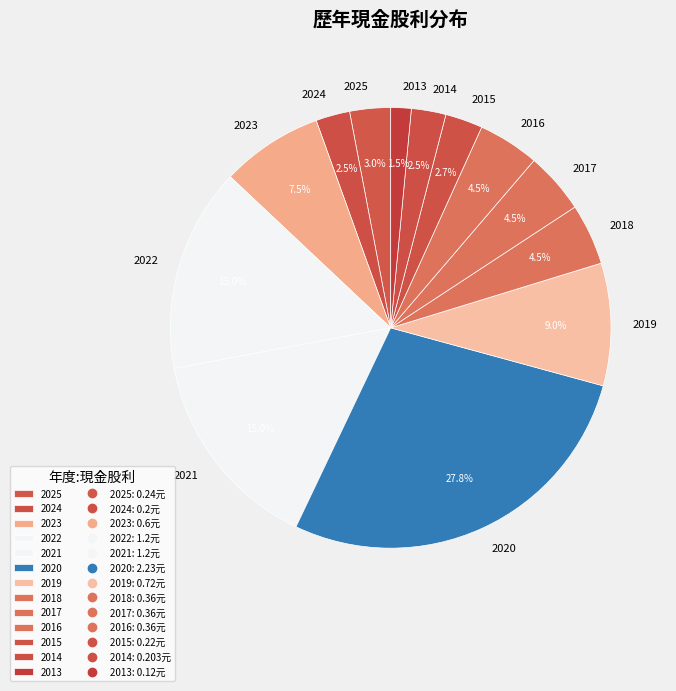

To the nearest percent, what is the difference between the 2015 and 2021 slice percentages?

12%